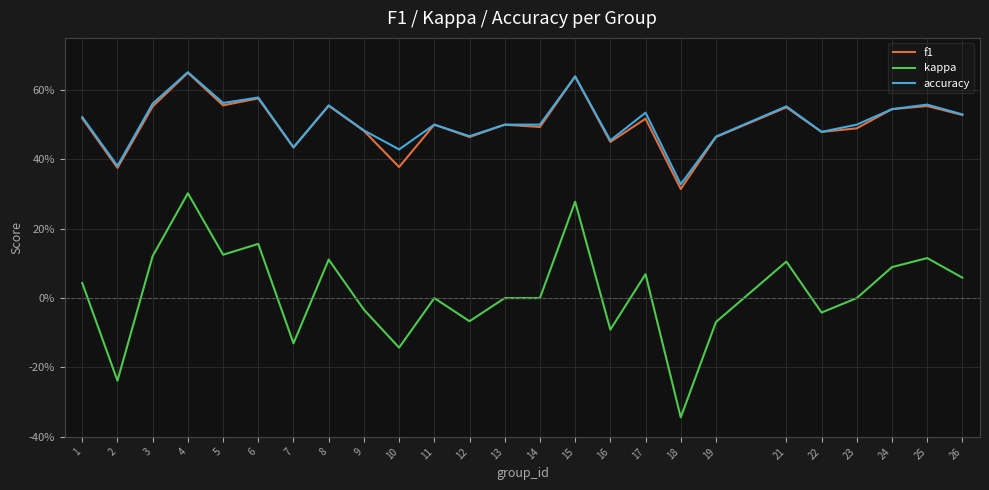

Which has a higher value, 10 or 2?

10